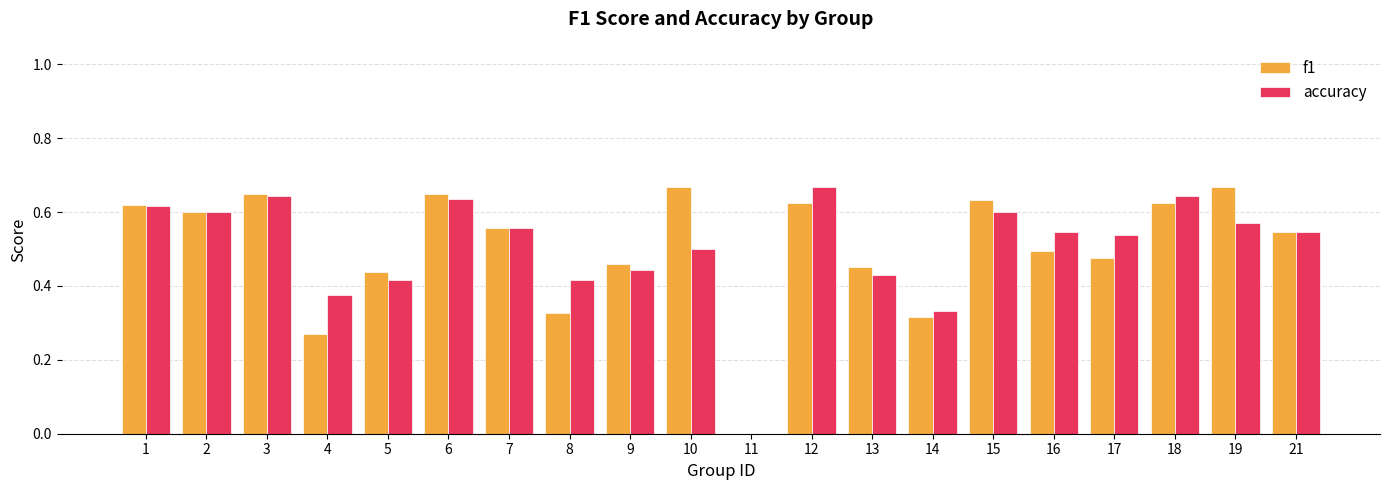

Which category has the highest value in the accuracy series?

12